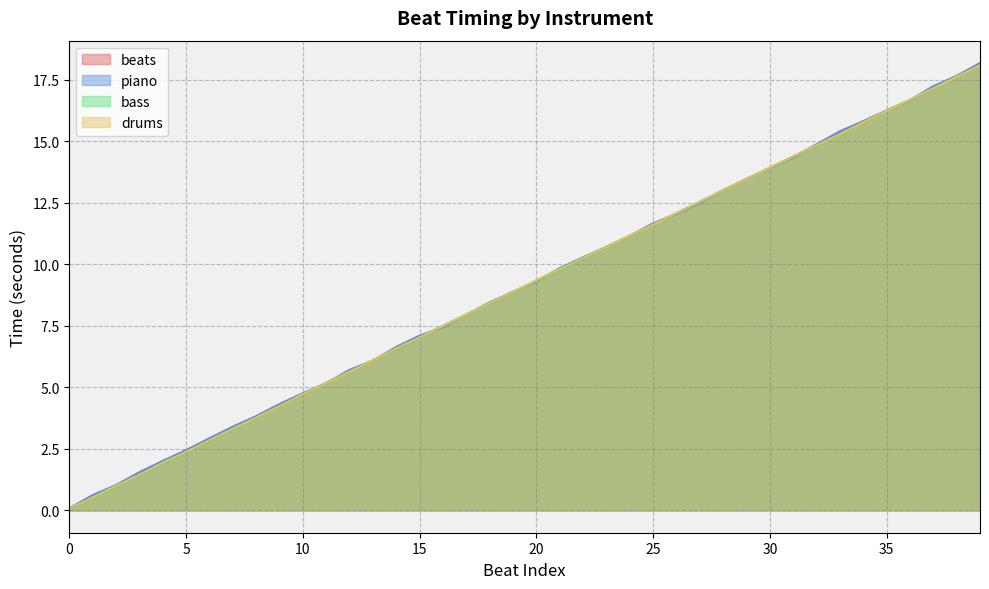

How many lines are shown in the chart?

4